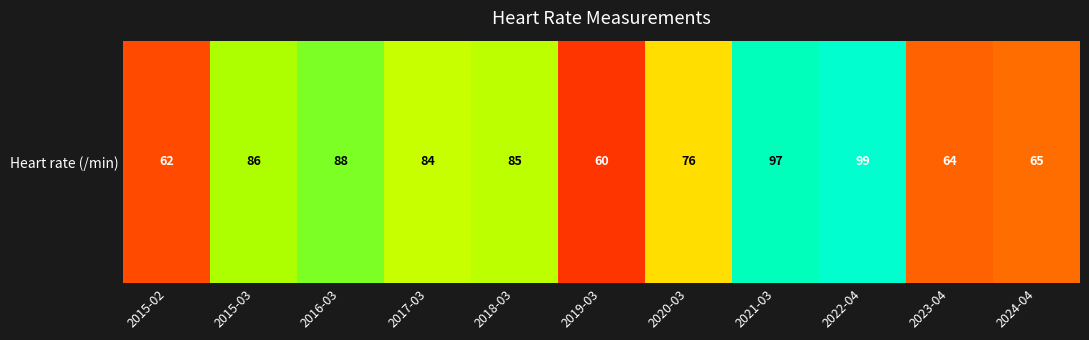

List the labels in order of value, largest first.

2022-04, 2021-03, 2016-03, 2015-03, 2018-03, 2017-03, 2020-03, 2024-04, 2023-04, 2015-02, 2019-03